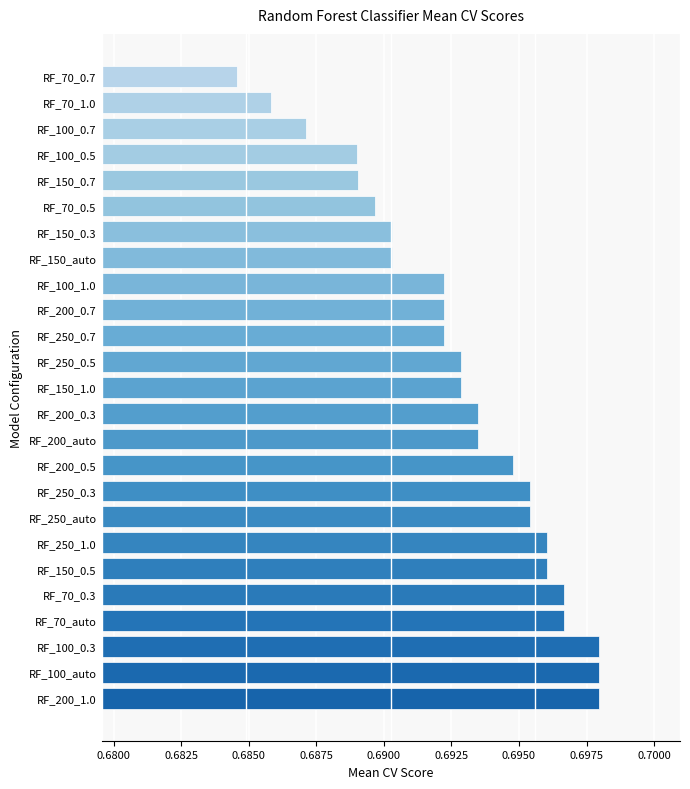

Which category has the lowest value across all series?

RF_70_0.7